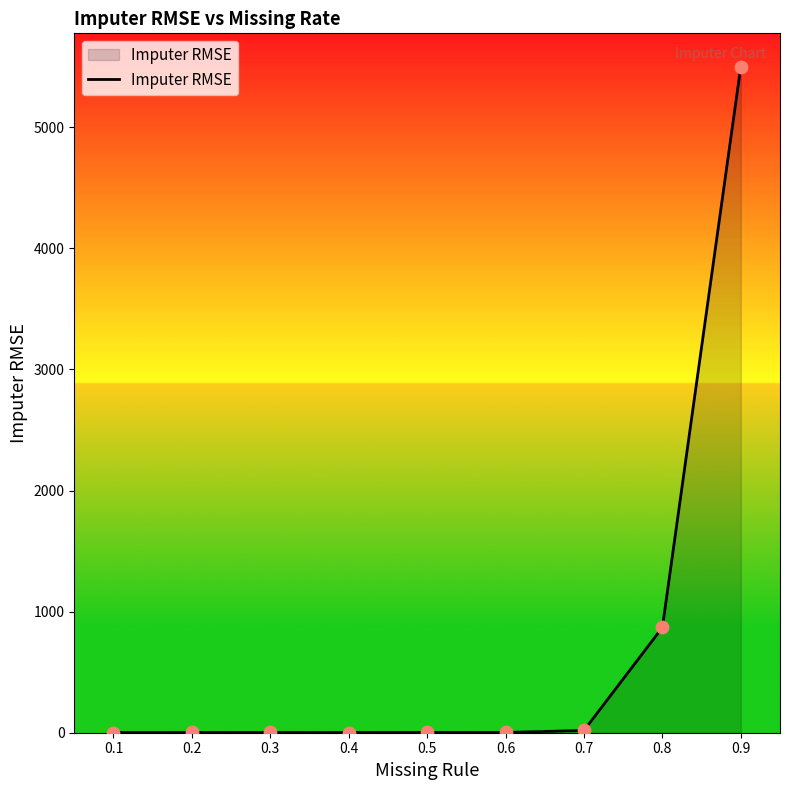

What is the change in value from 0.1 to 0.9?

+5499.1